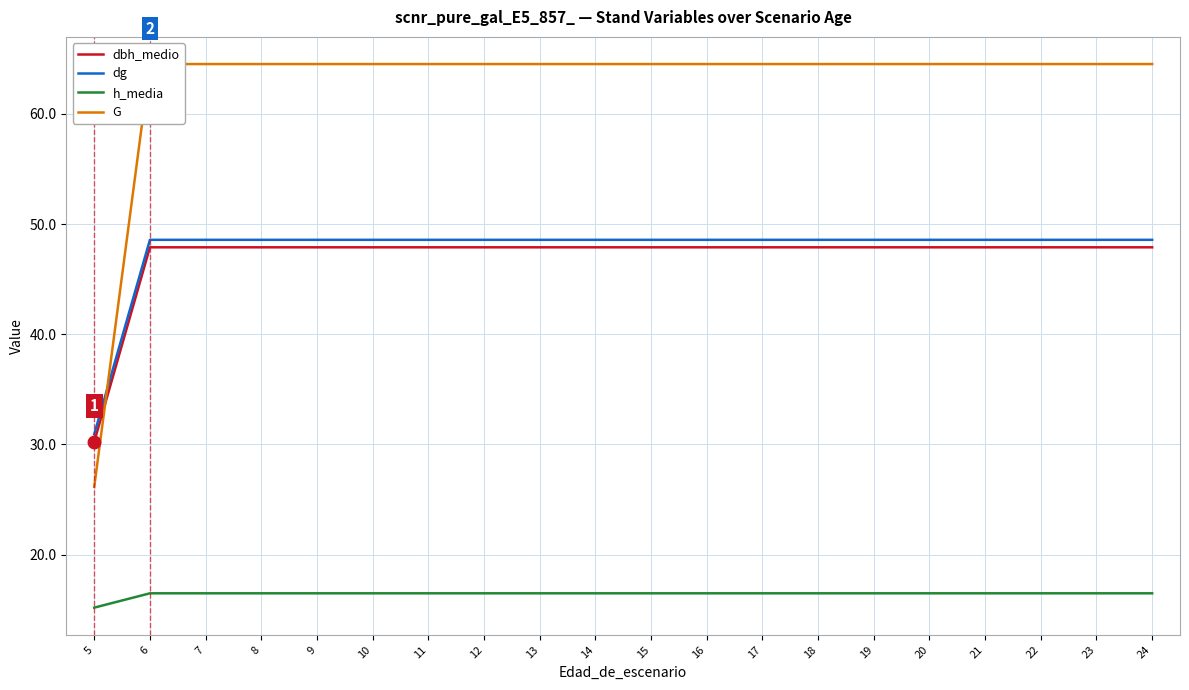

What are all the series names shown in the legend?

dbh_medio, dg, h_media, G